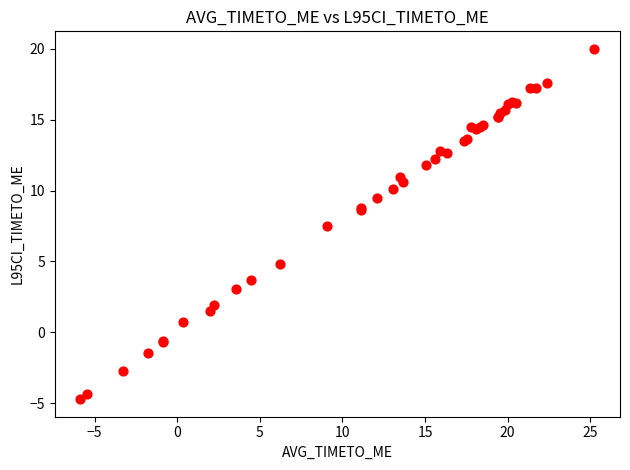

What Y value in the scatter plot is closest to 7?

7.5